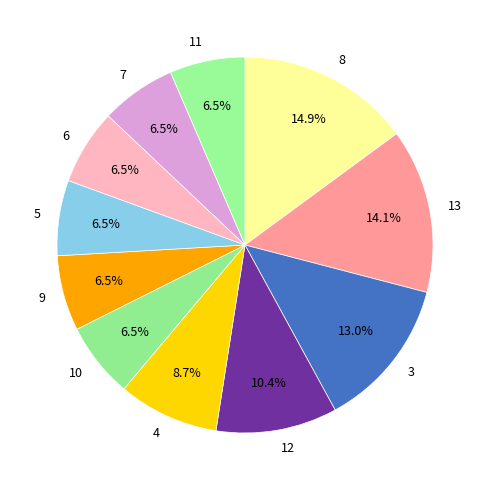

Combined, do 12 and 10 account for over 50%?

No